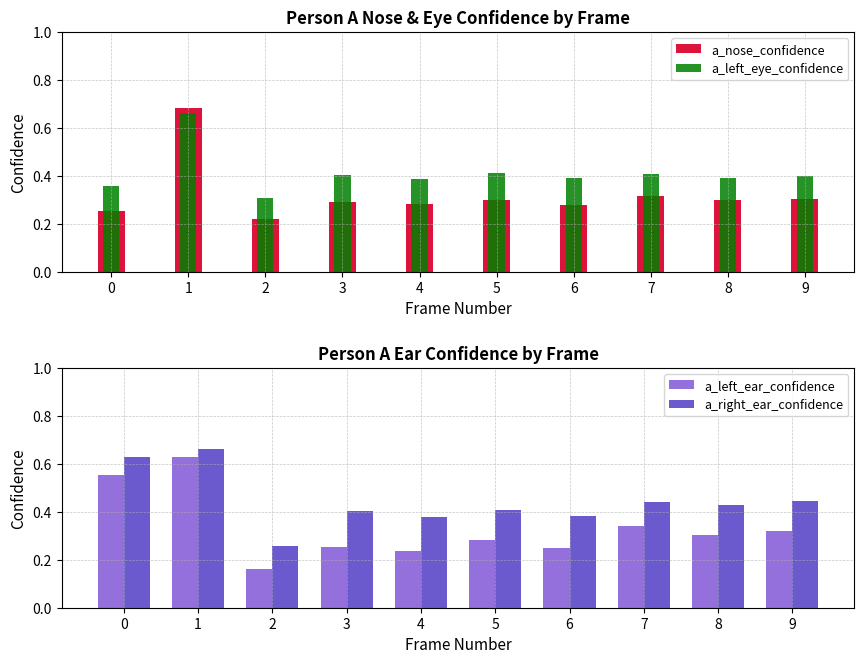

Where is a_left_ear_confidence nearest to the value 0?

2